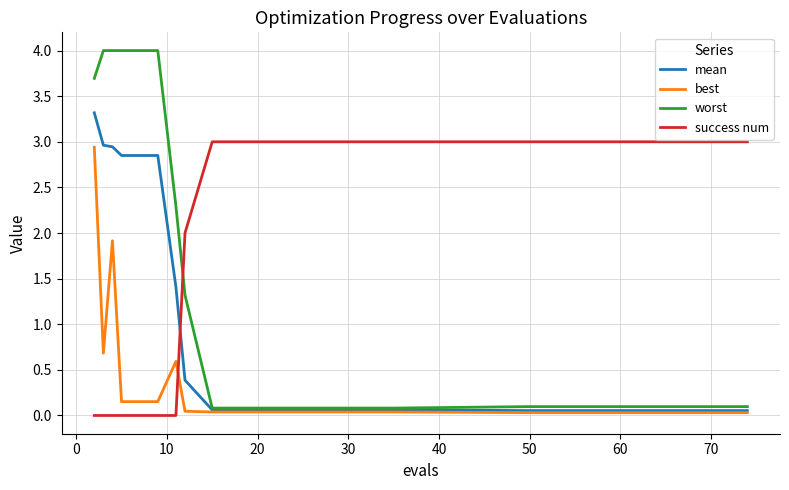

Which series has the widest spread of values?

worst